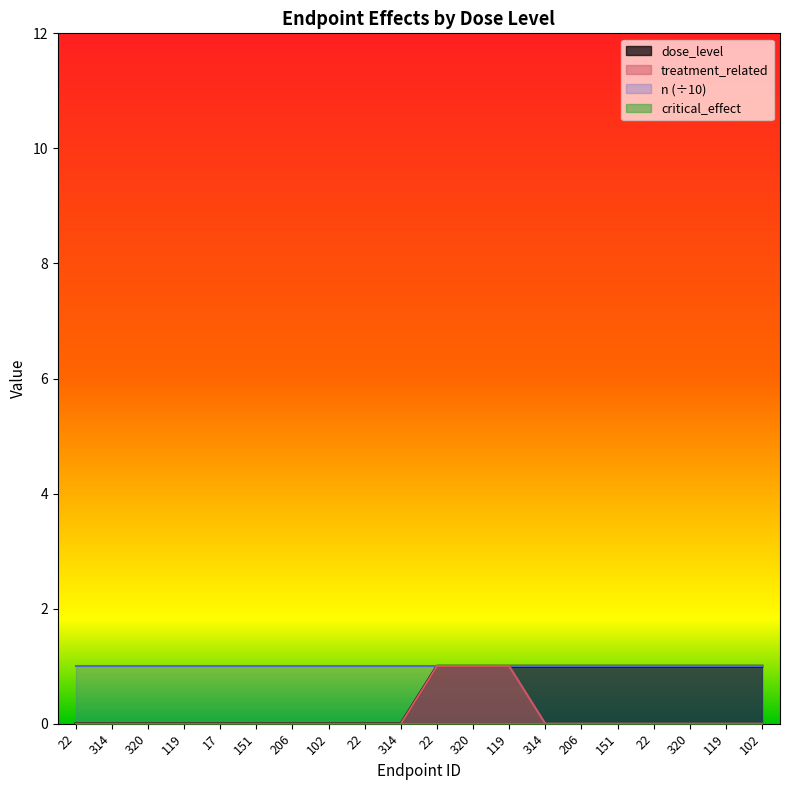

Count the number of data series in this chart.

4